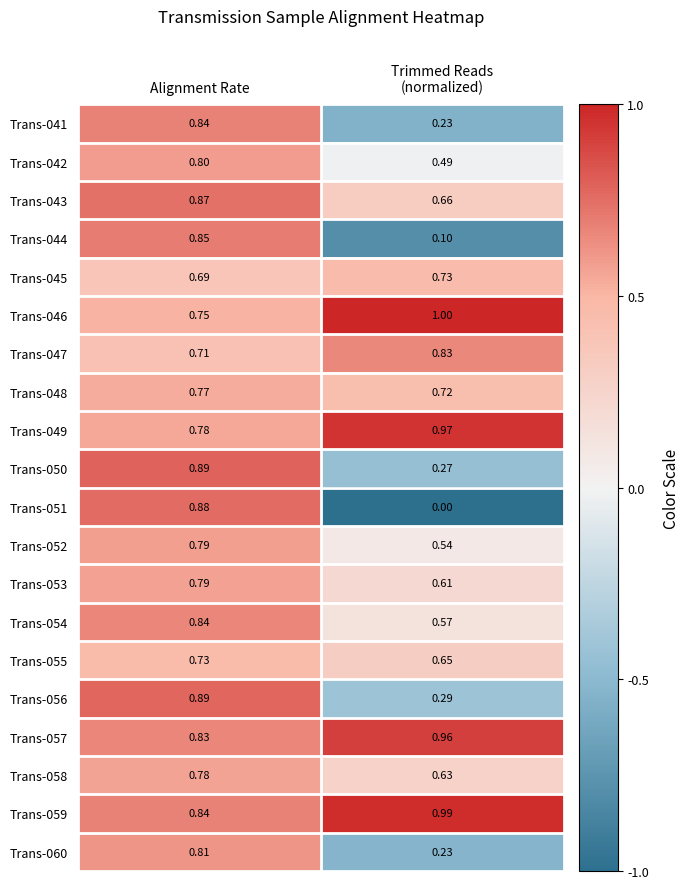

At which category is the sum across all series the highest?

Alignment Rate